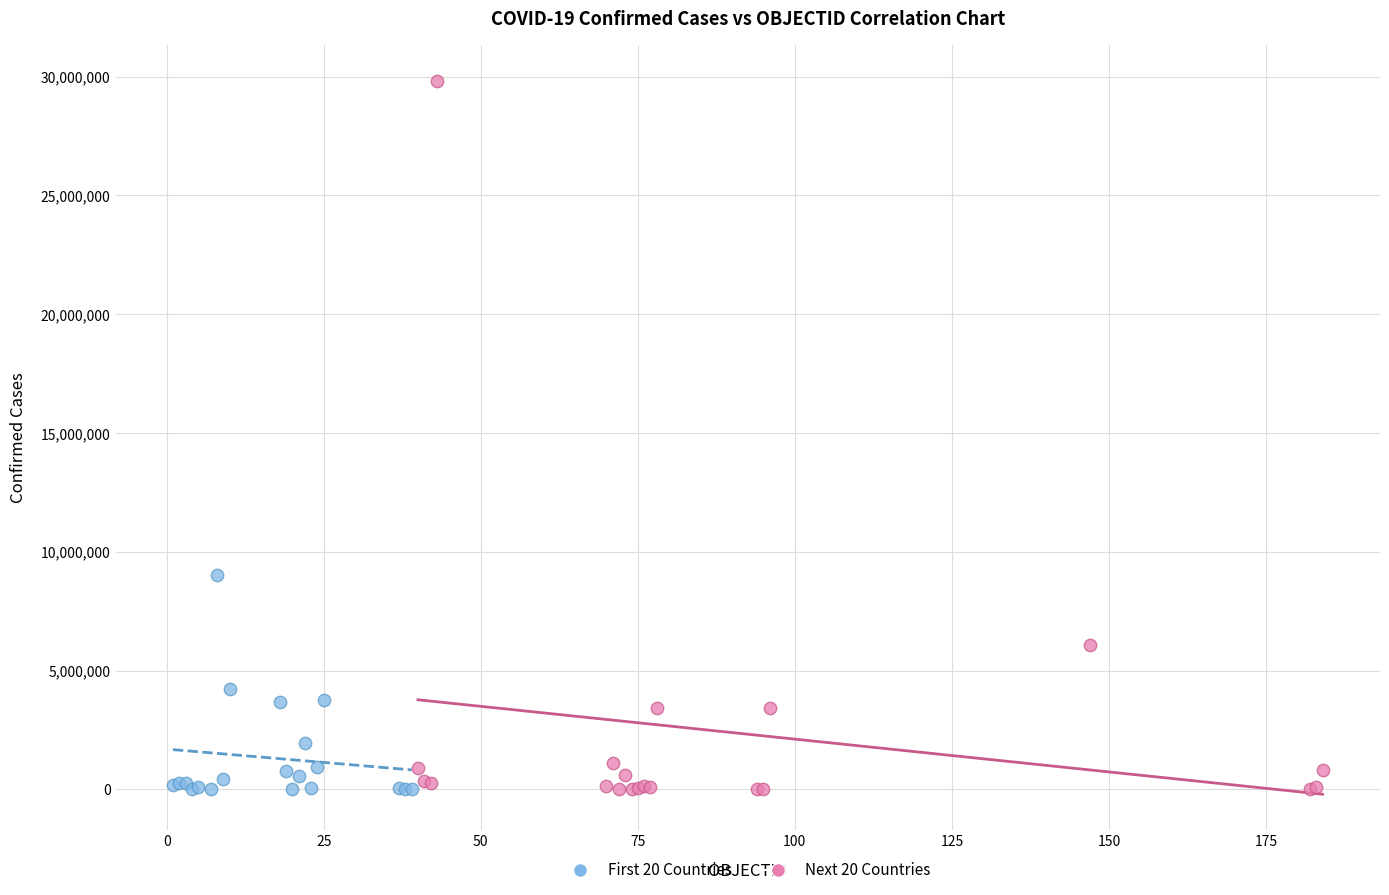

Which series reaches the maximum Y coordinate?

Next 20 Countries